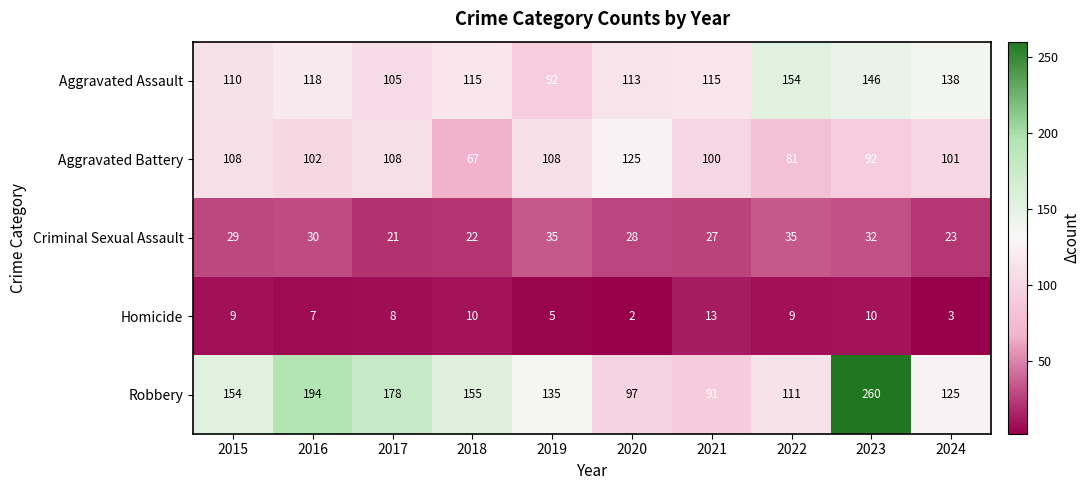

What is the average value of the Homicide series?

8